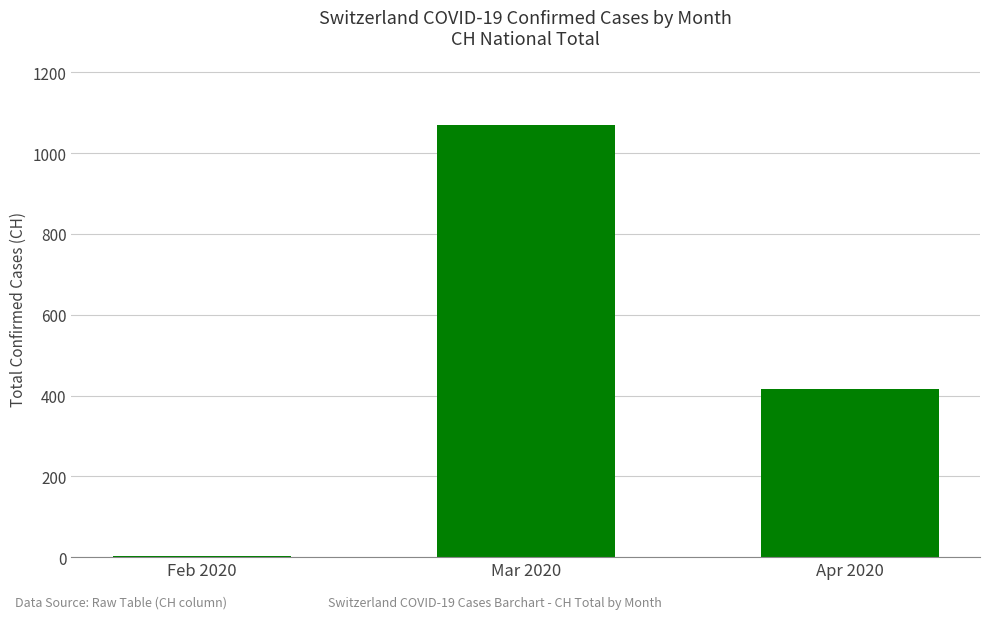

Reading left to right, list all the values displayed in this chart.

3	1069	416